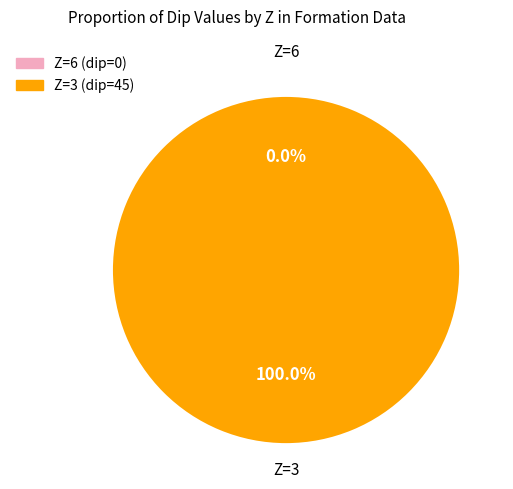

How many segments does this pie chart have?

2